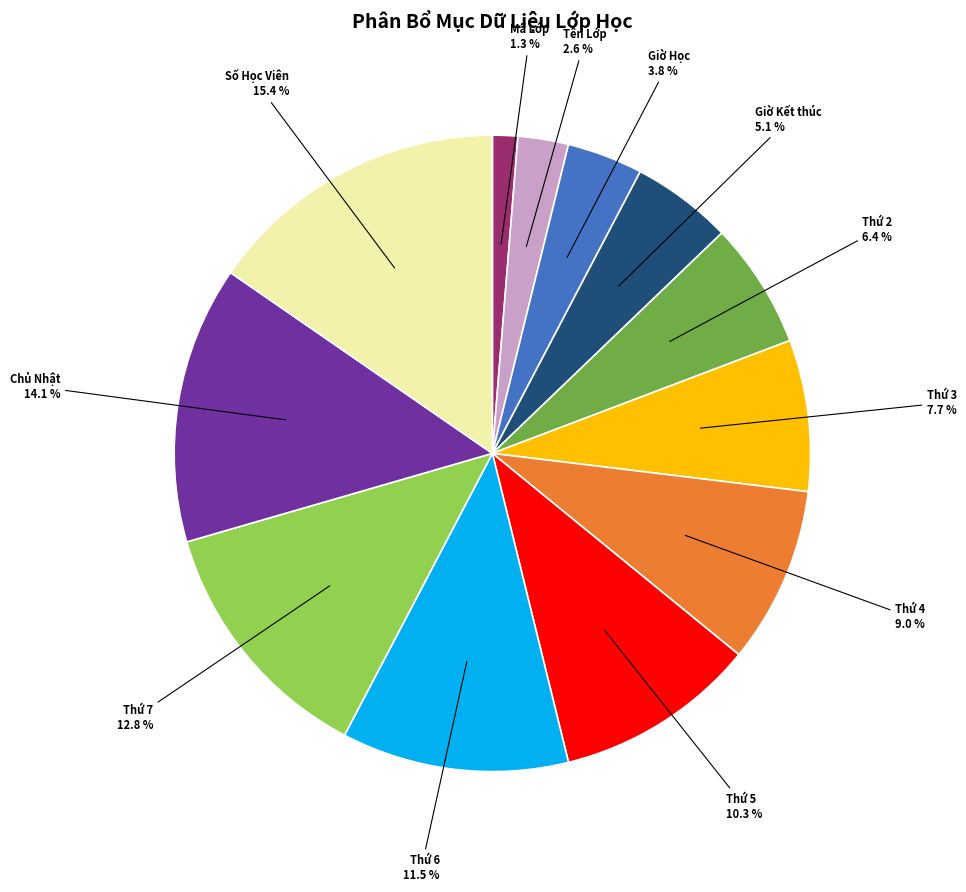

Count the number of slices in the pie.

12